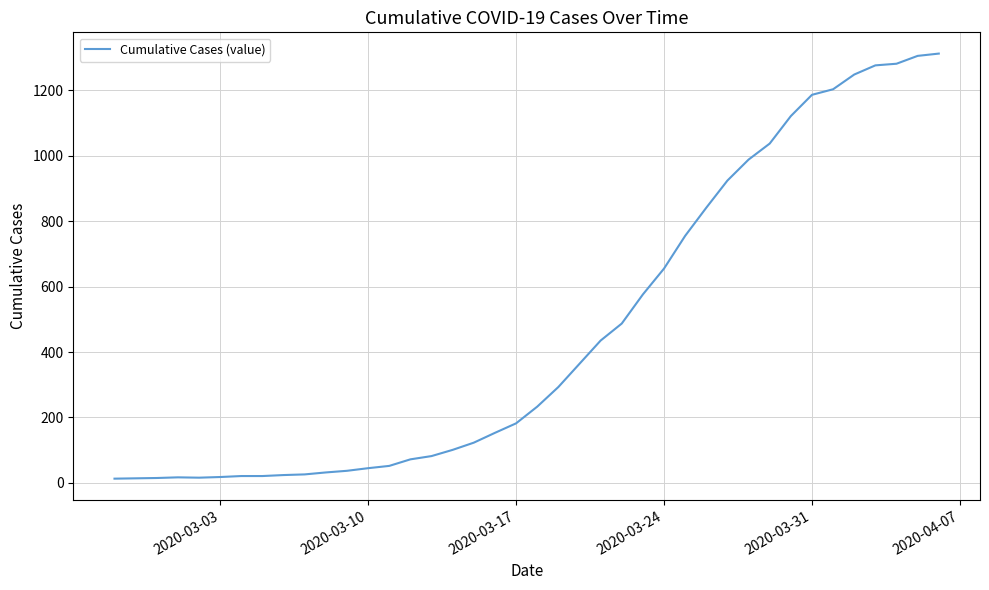

What is the greatest value displayed?

1312